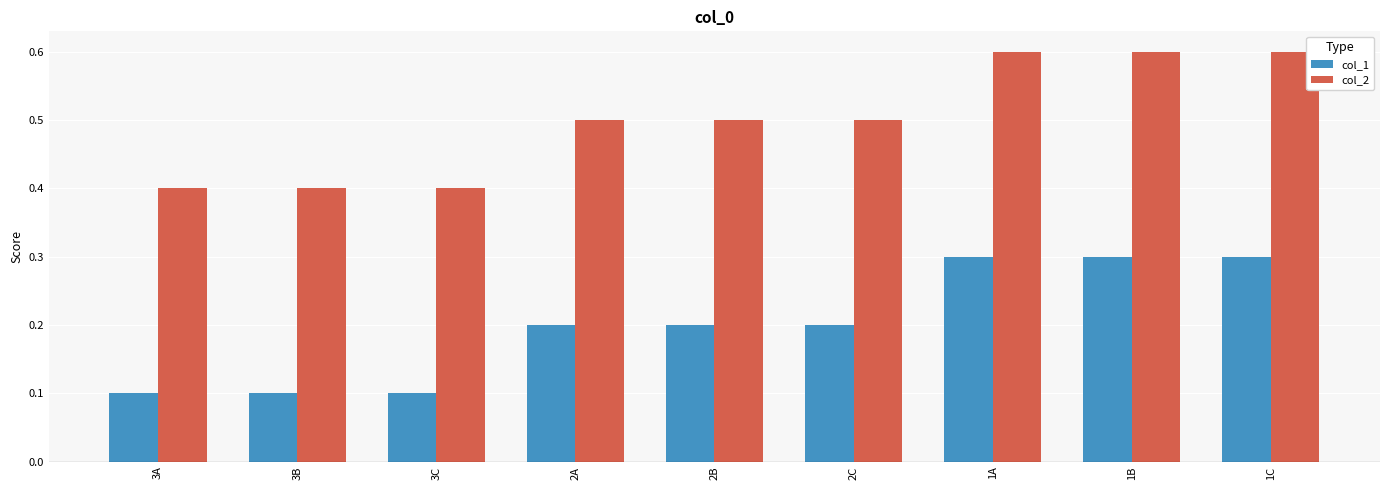

What is the highest value of the col_1 series?

0.3